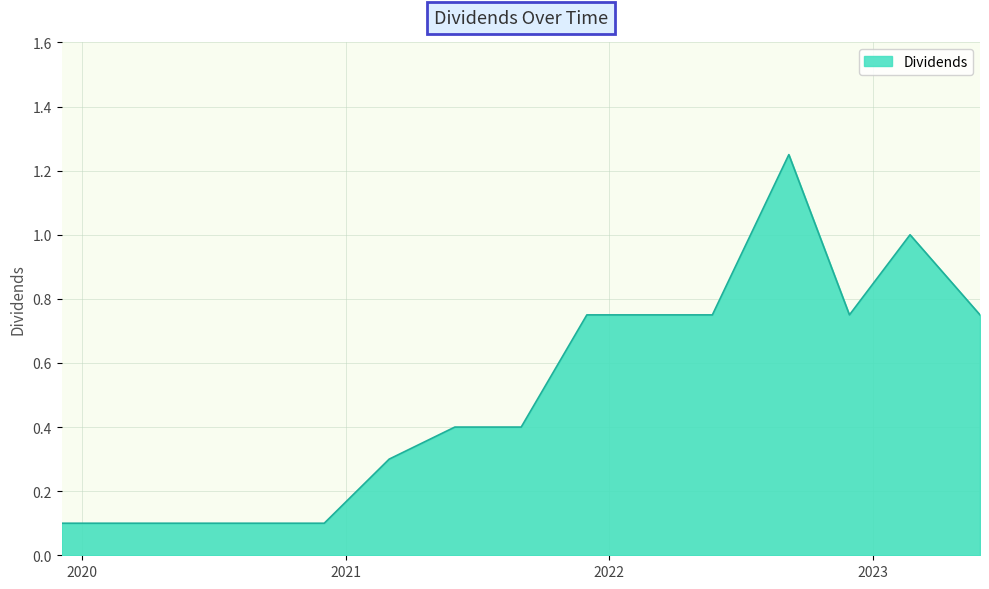

How many lines are shown in the chart?

1